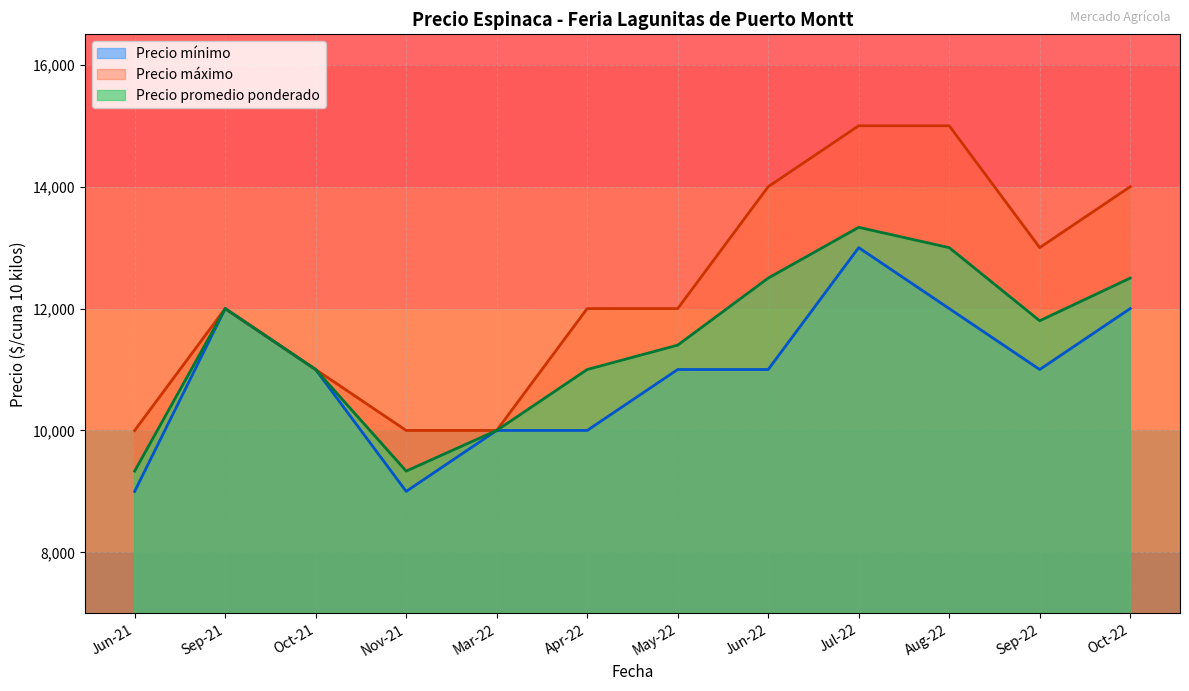

What is the average value of the Precio promedio ponderado series?

11433